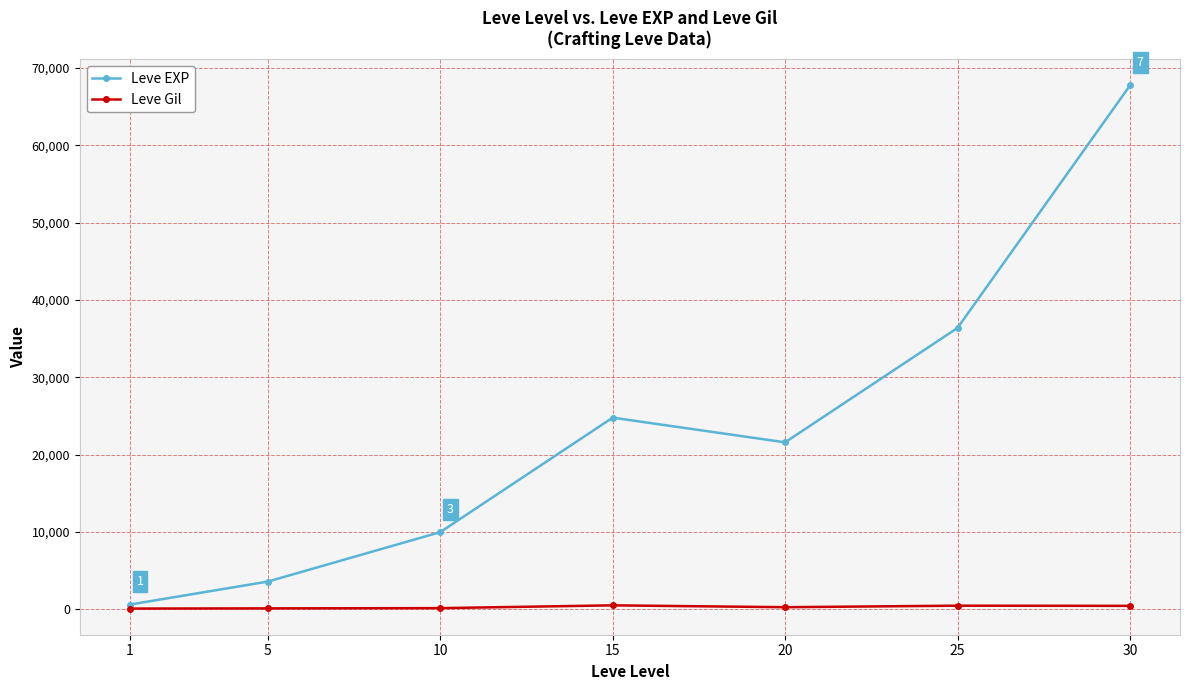

Which series has the largest total across all categories?

Leve EXP